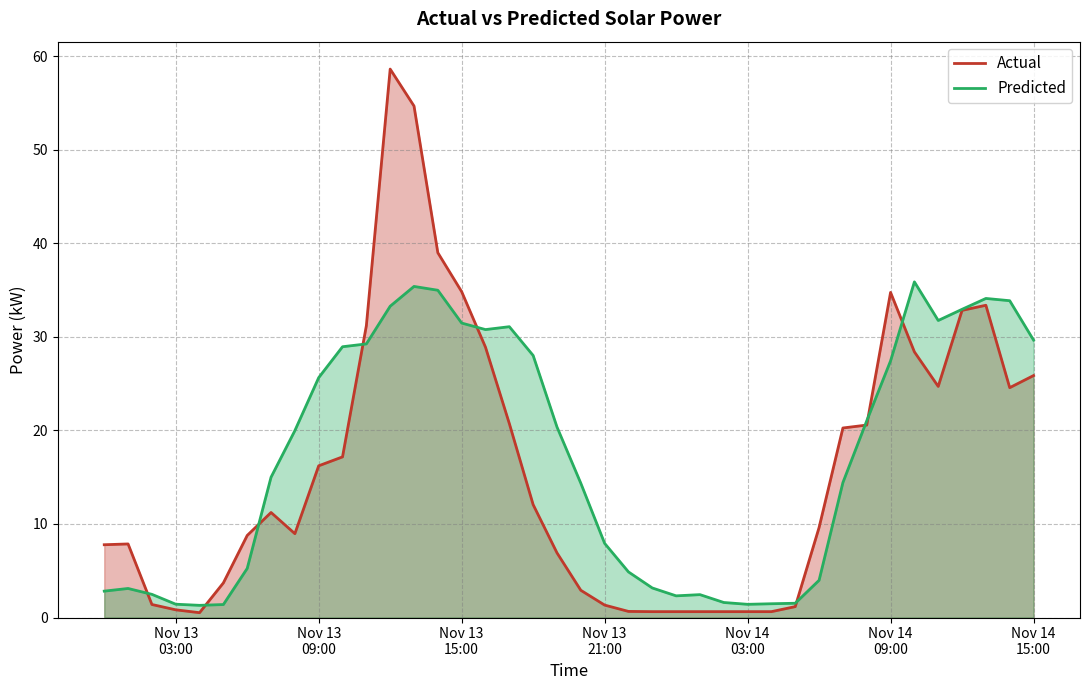

How many intersections are there between Actual and Predicted?

9